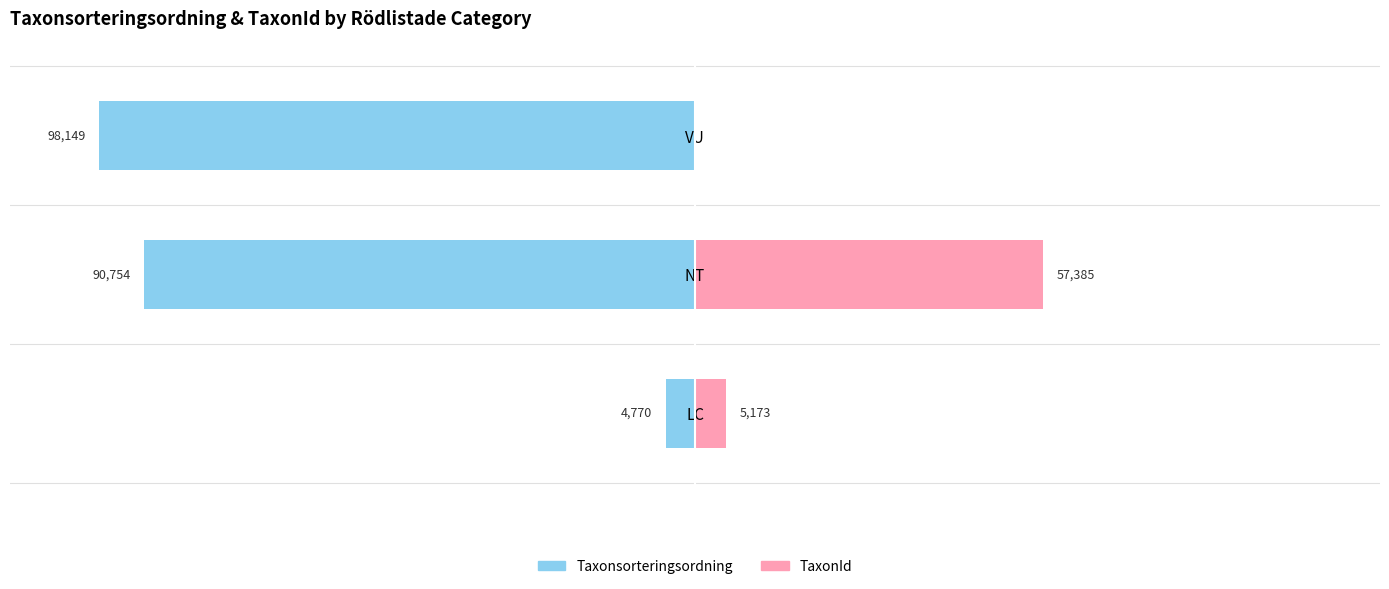

Reading right to left, extract all data points from this chart.

Taxonsorteringsordning: -98149	-90754	-4770
TaxonId (first per category): 0	57385	5173